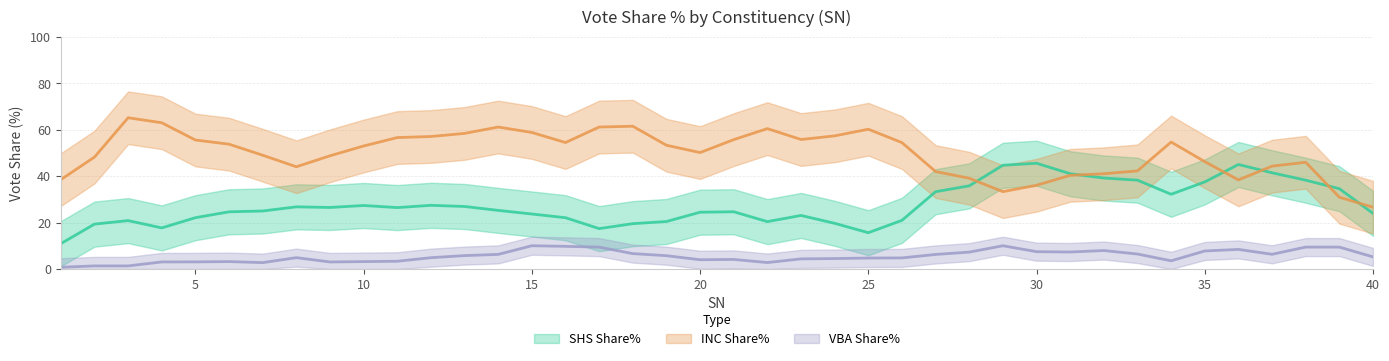

What is the sum of all INC Share% values?

2062.4